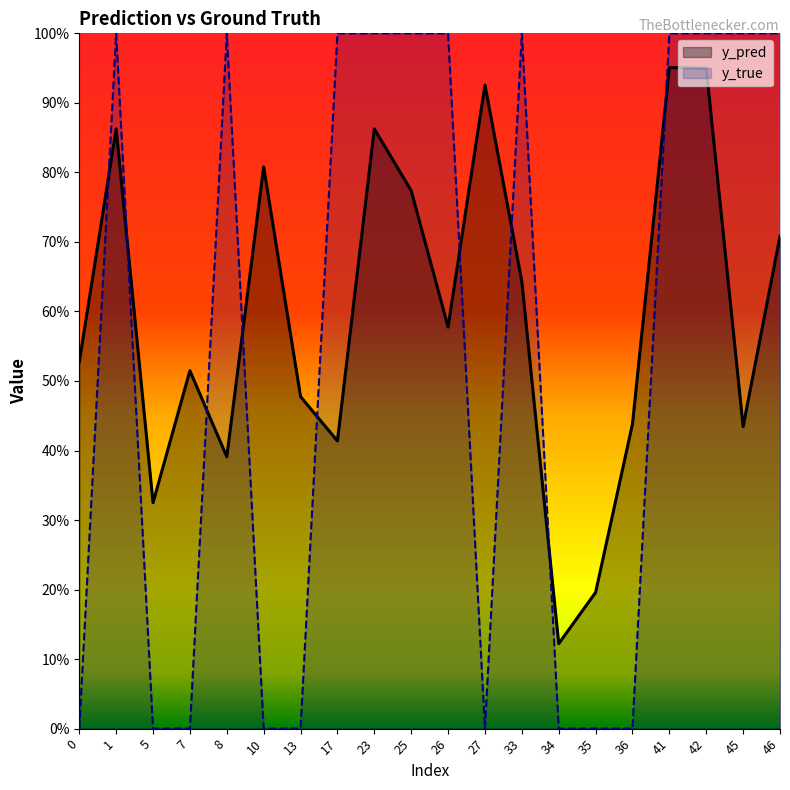

What is the total value across all series at 26?

1.6